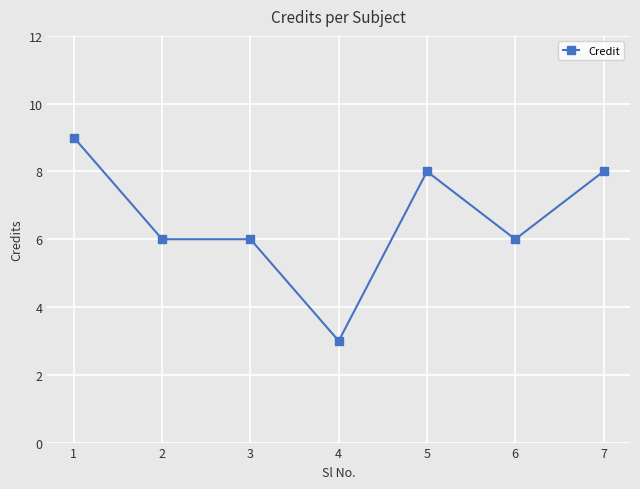

The value at 7 is 8. True or false?

True